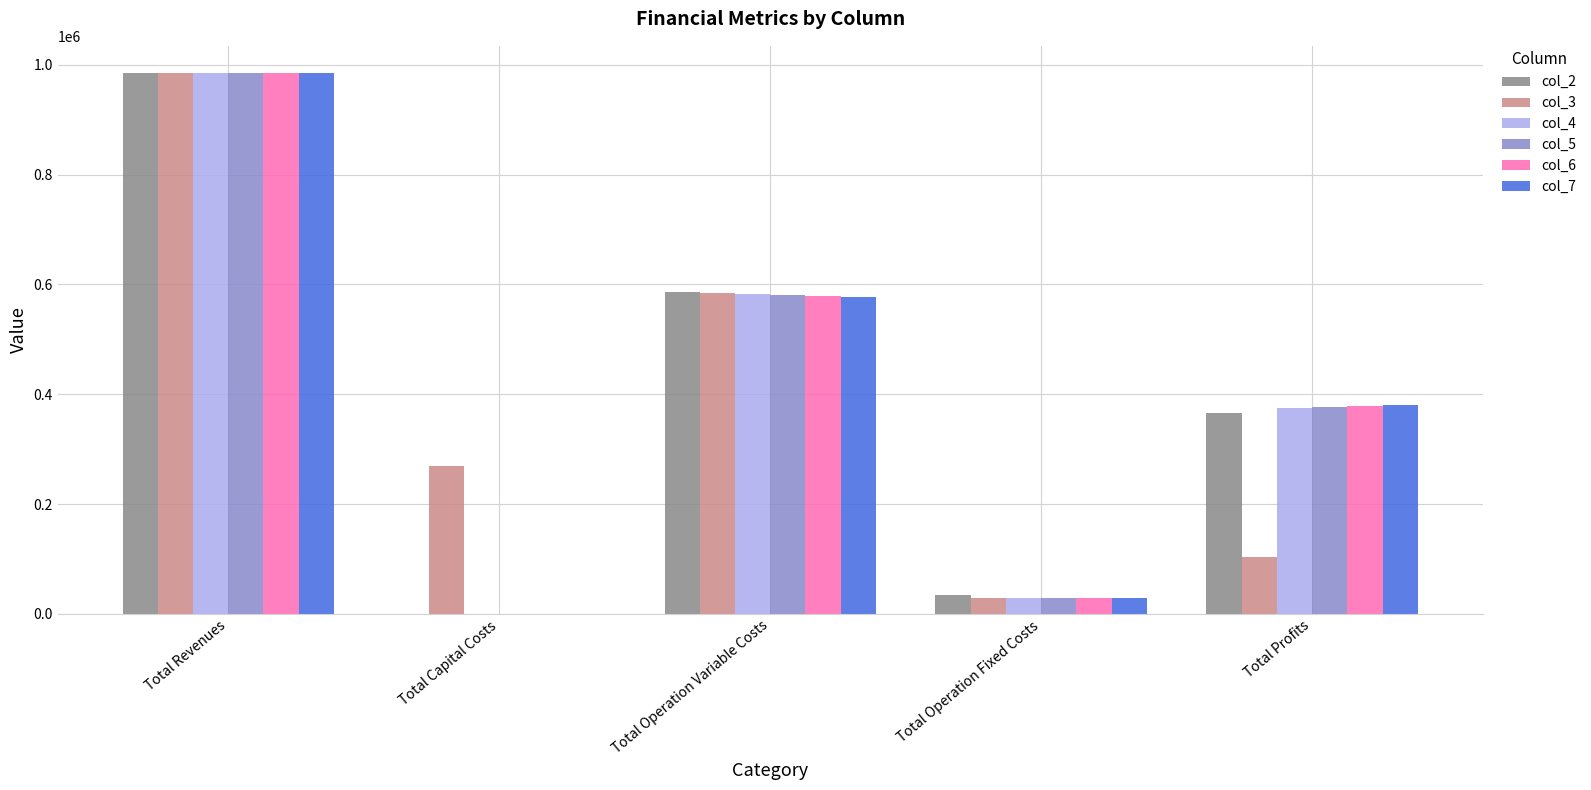

What is the difference between the col_7 values at Total Operation Fixed Costs and Total Capital Costs?

28247.2